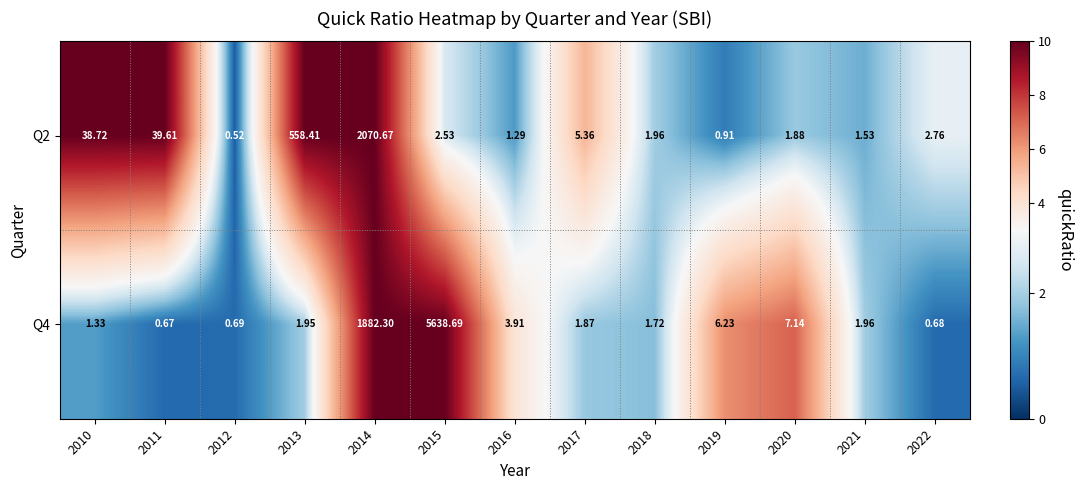

Is the value of Q4 at 2020 greater than the value of Q2 at 2022?

Yes